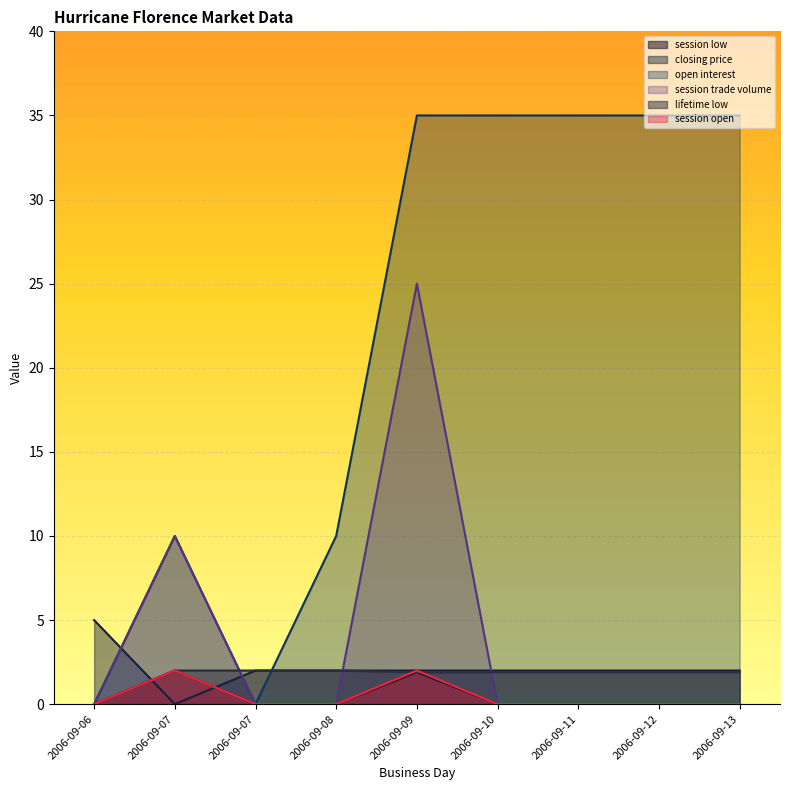

Where does the closing price series first go above 2?

2006-09-06